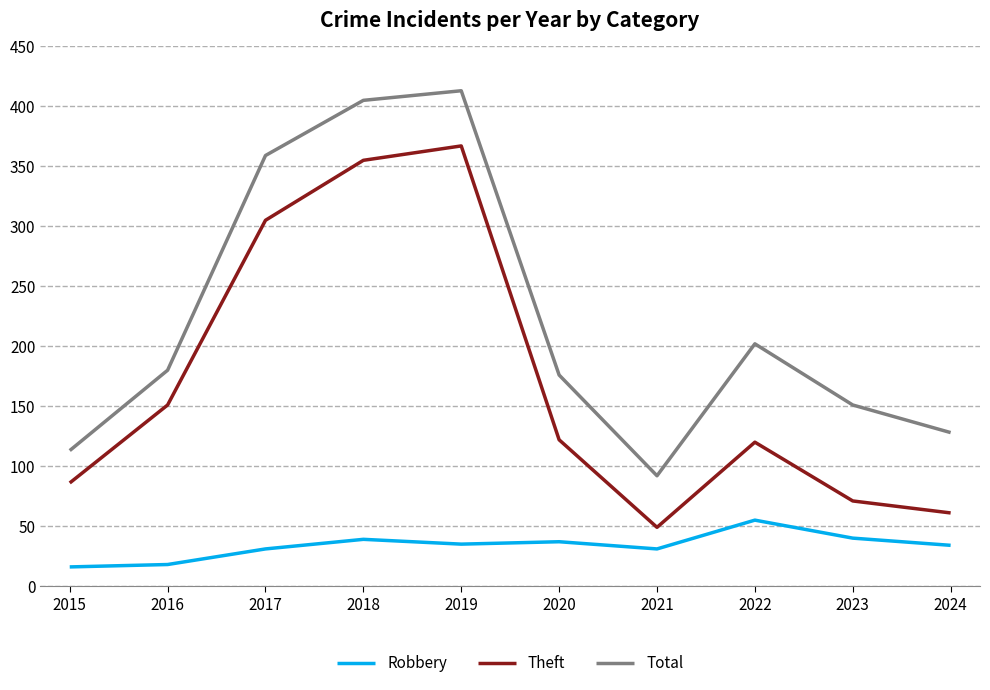

At which category is the sum across all series the highest?

2019